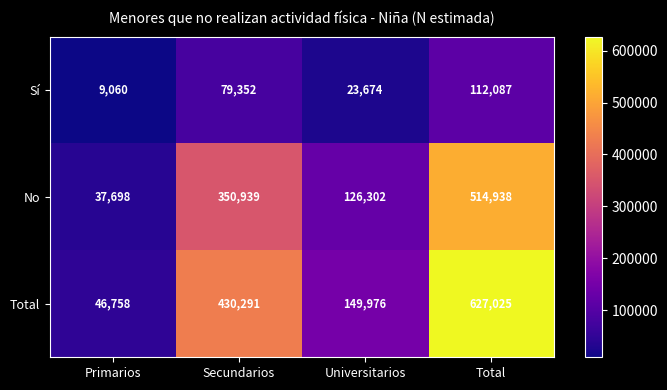

What is the total value across all series at Total?

1254050